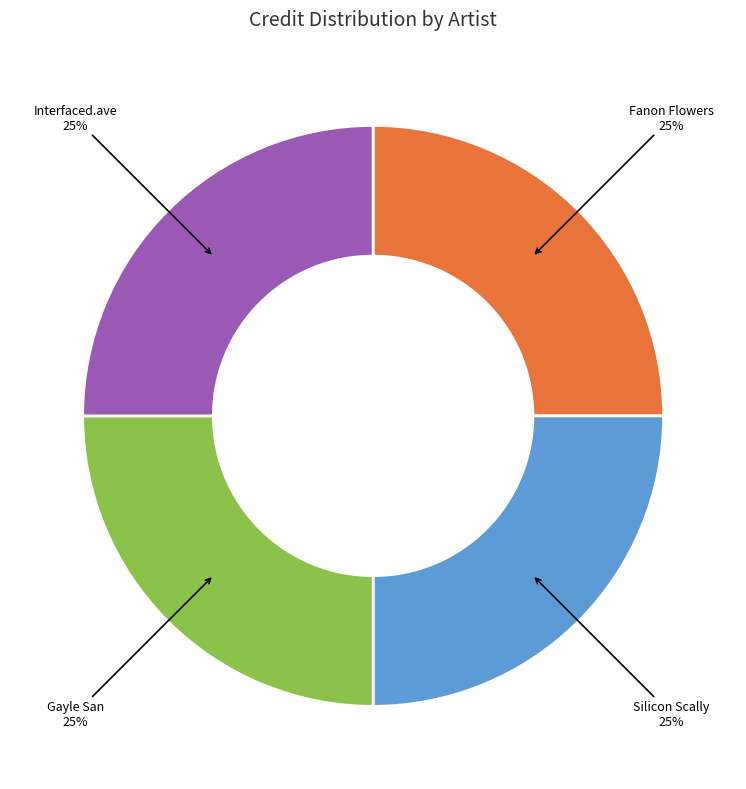

What is the ratio of the value at Silicon Scally to the value at Gayle San?

1.0